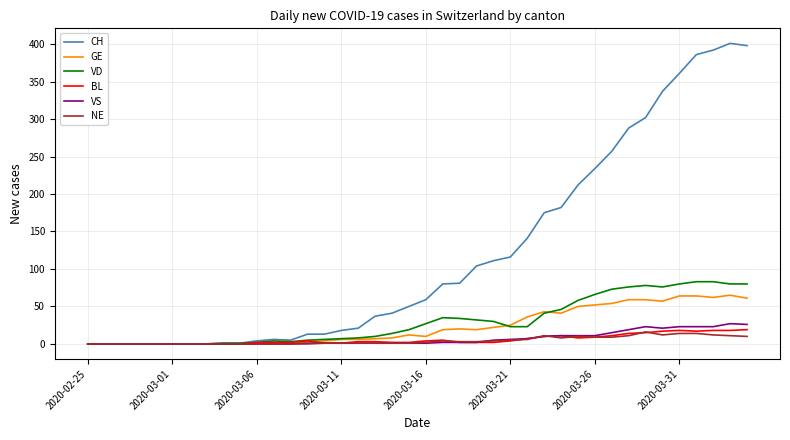

Does the chart display data point markers on the line(s)?

No